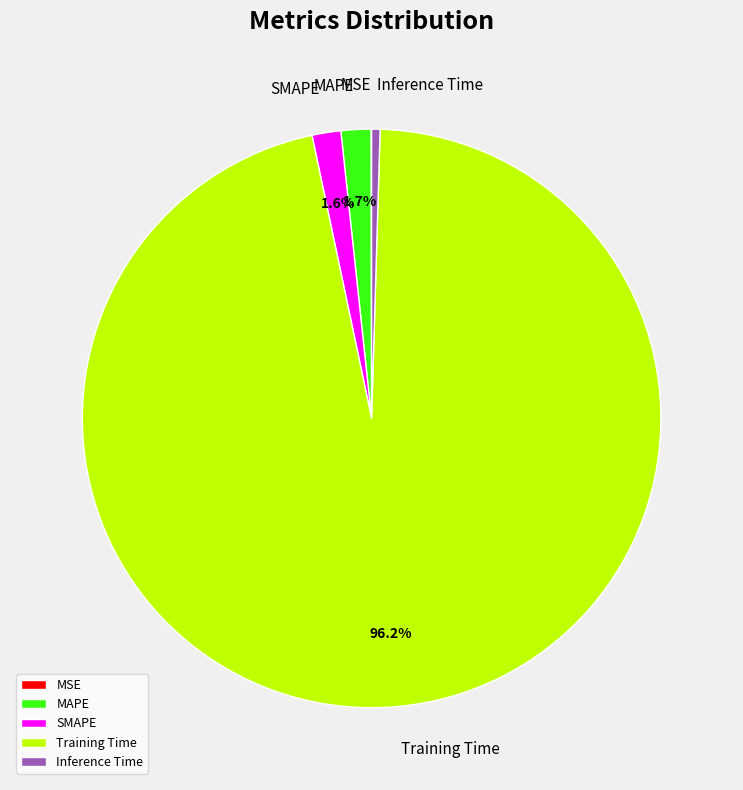

Is it true that MAPE is 2% of the pie?

True